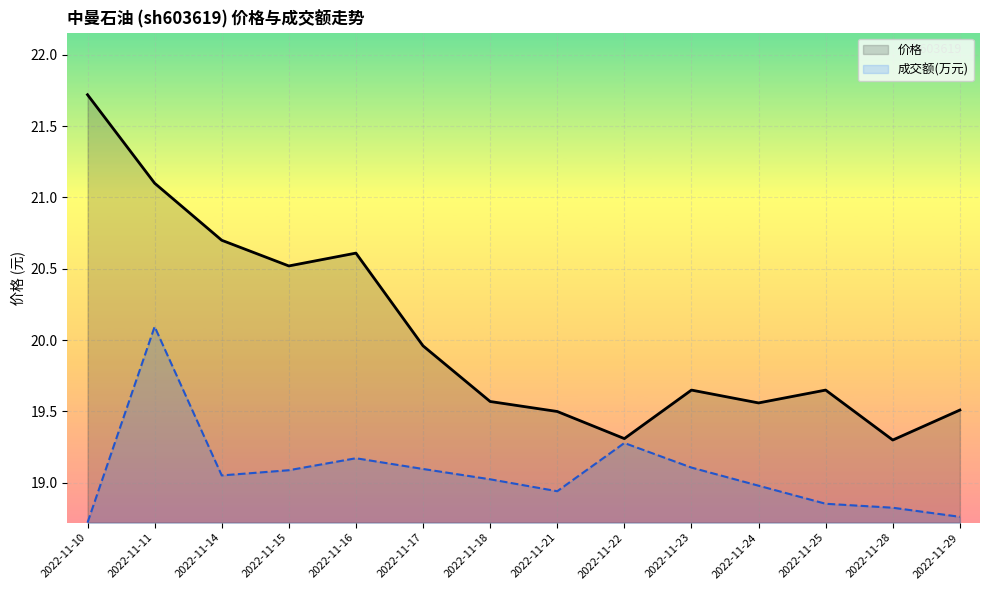

True or false: 成交额(万元) and 价格 cross at least once.

False